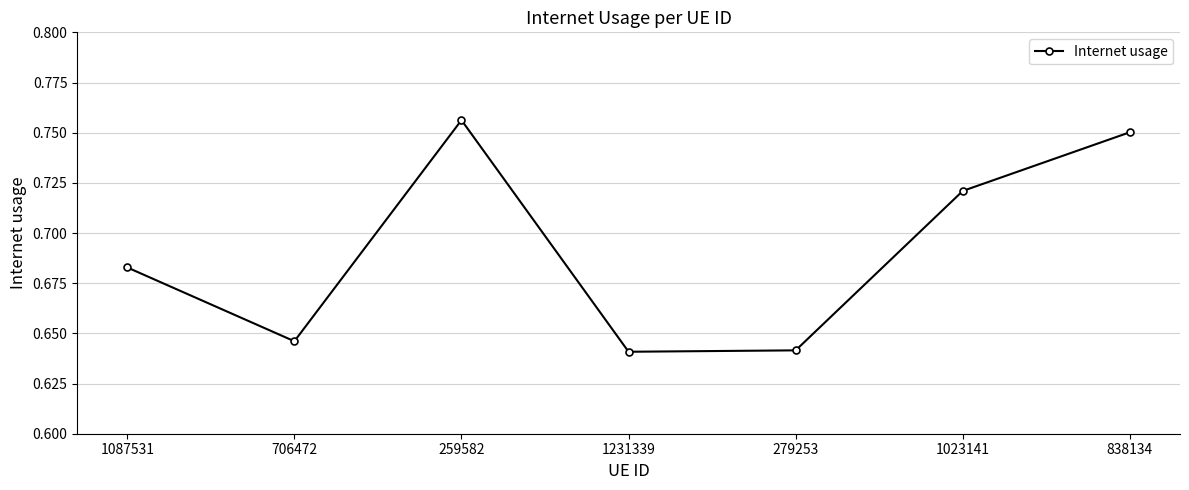

True or false: the data shows 0.5 at 838134.

False